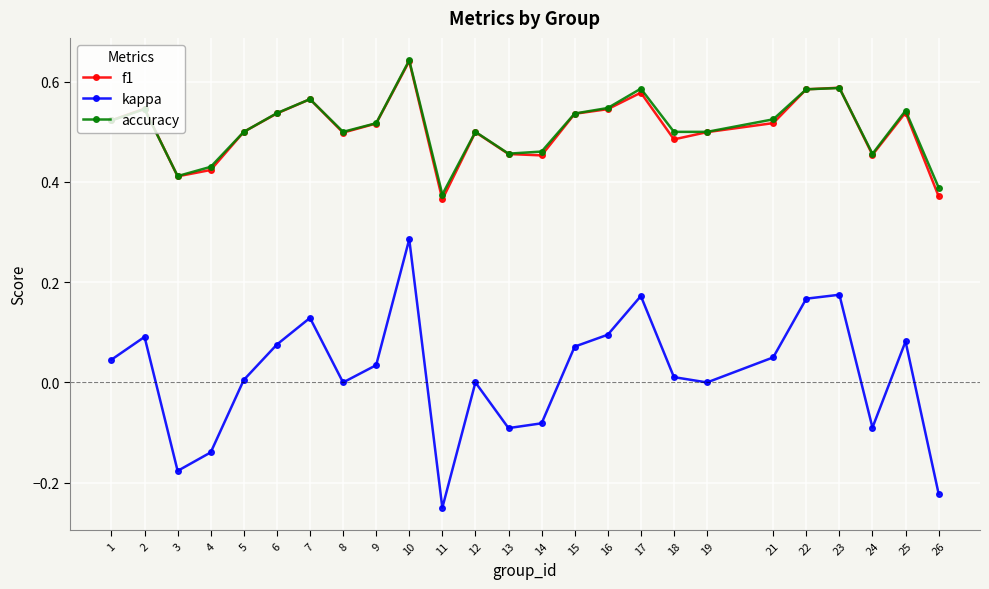

Where is the first local maximum for f1?

2